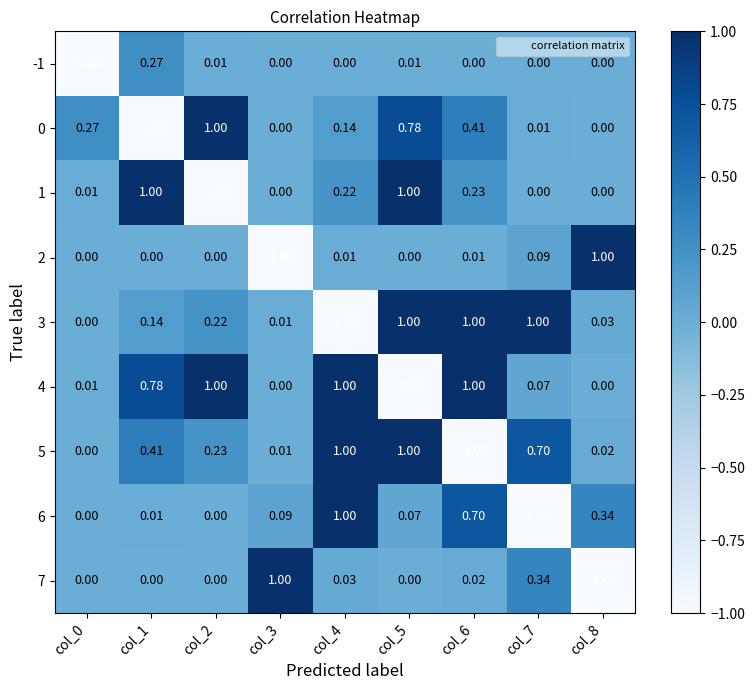

Is the value of 1 at col_6 greater than the value of -1 at col_3?

Yes